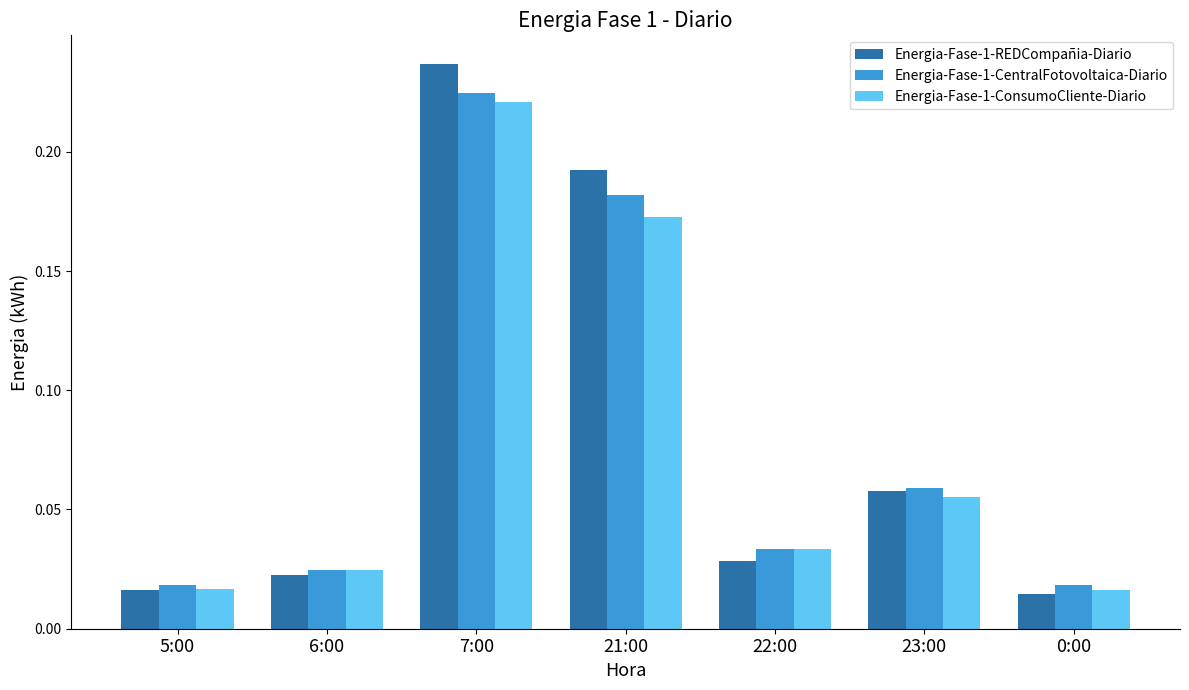

What is the total value across all series at 21:00?

0.5